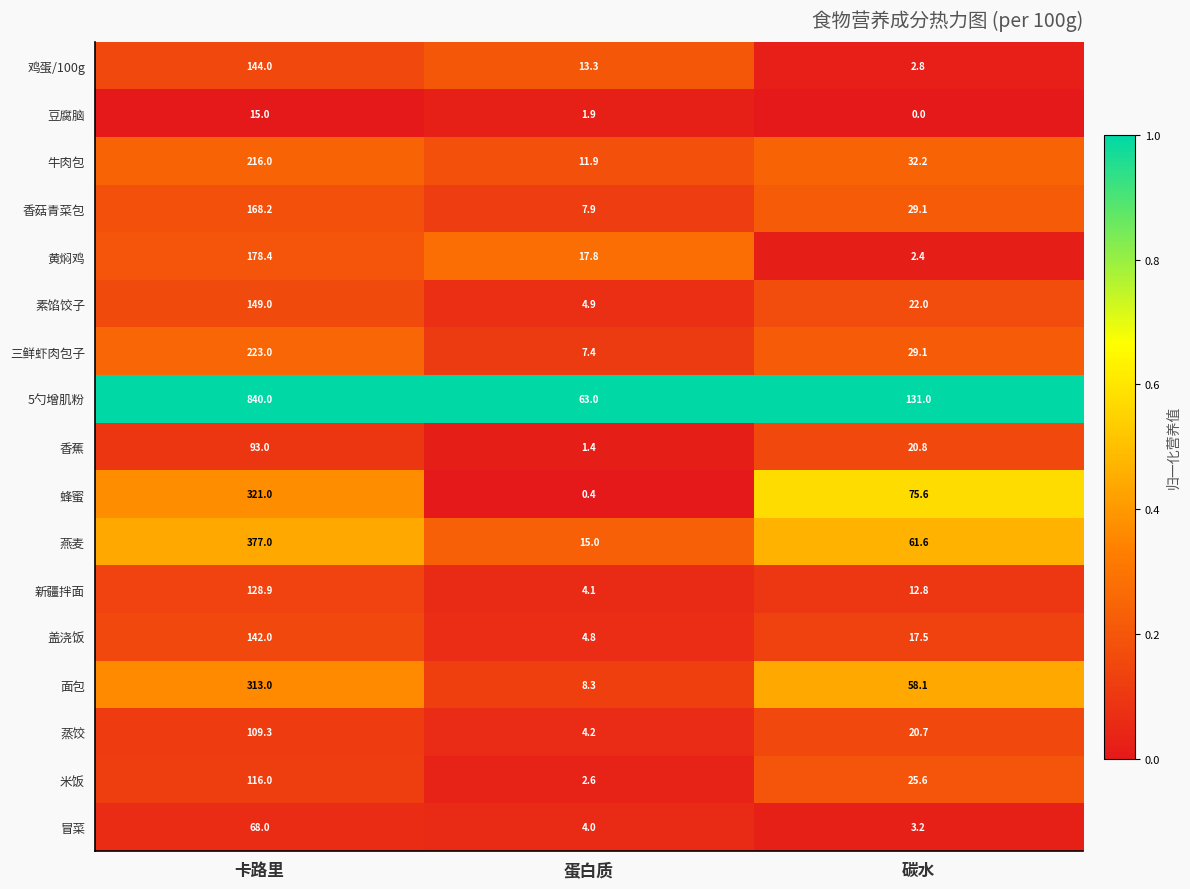

The value of 5勺增肌粉 at 卡路里 is 491.7. True or false?

False